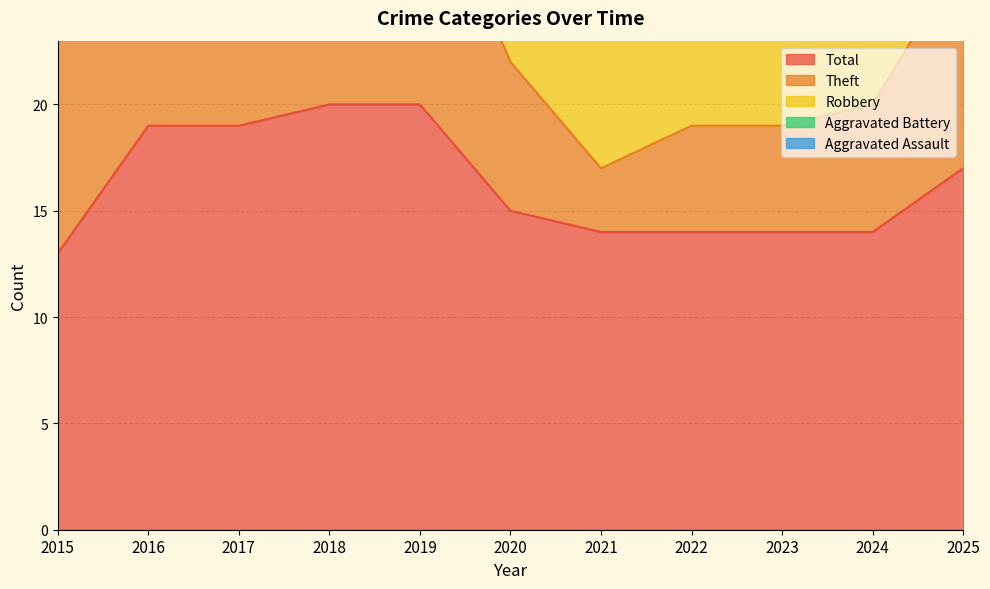

What is the maximum value for Robbery?

11